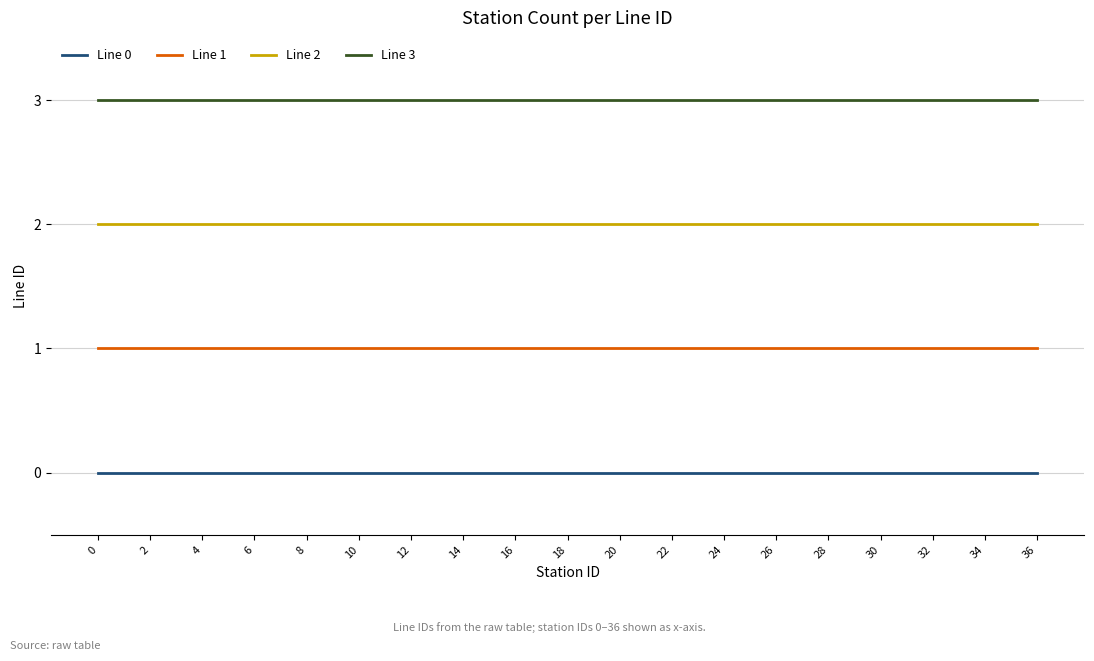

Is this an area chart (filled region under the line)?

No